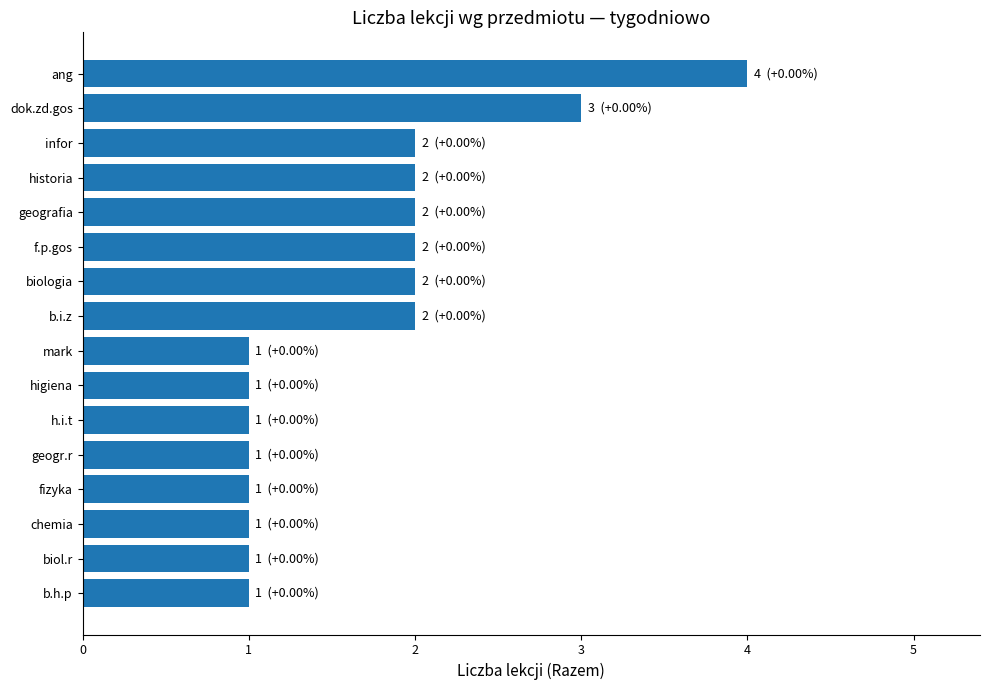

What is the difference between the maximum and minimum values?

3